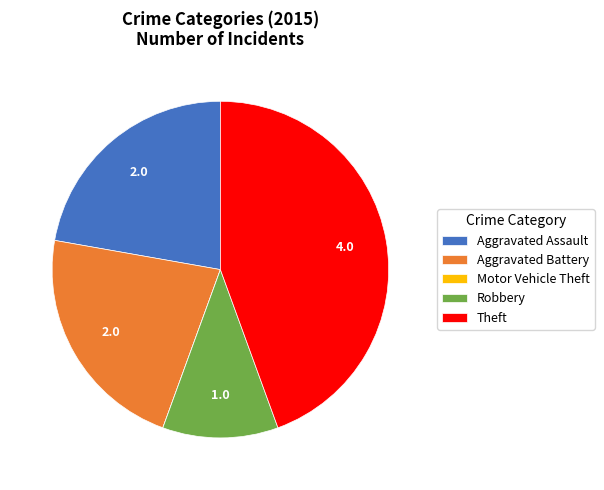

Which slice is the largest?

Theft